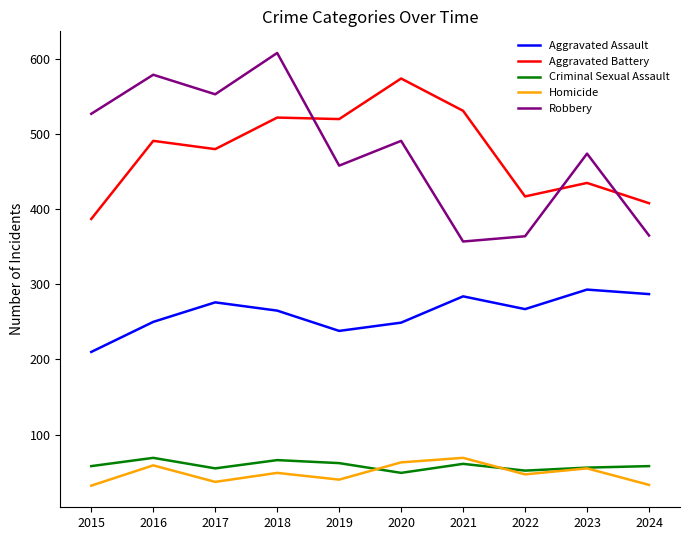

What is the difference between the maximum and second lowest values in the Aggravated Assault series?

55